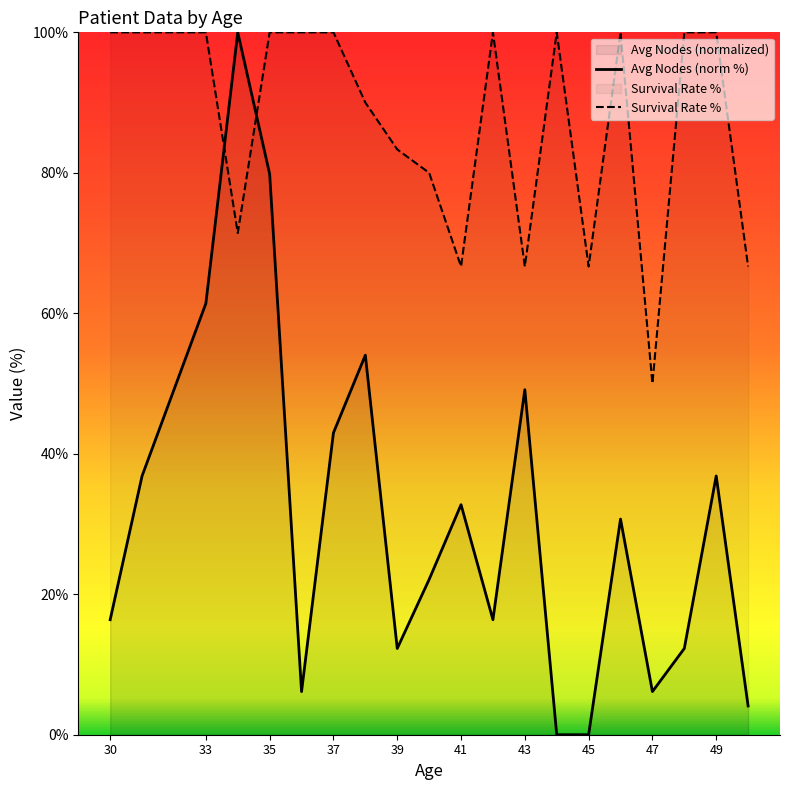

What is the sum of all Survival Rate % values?

1741.4